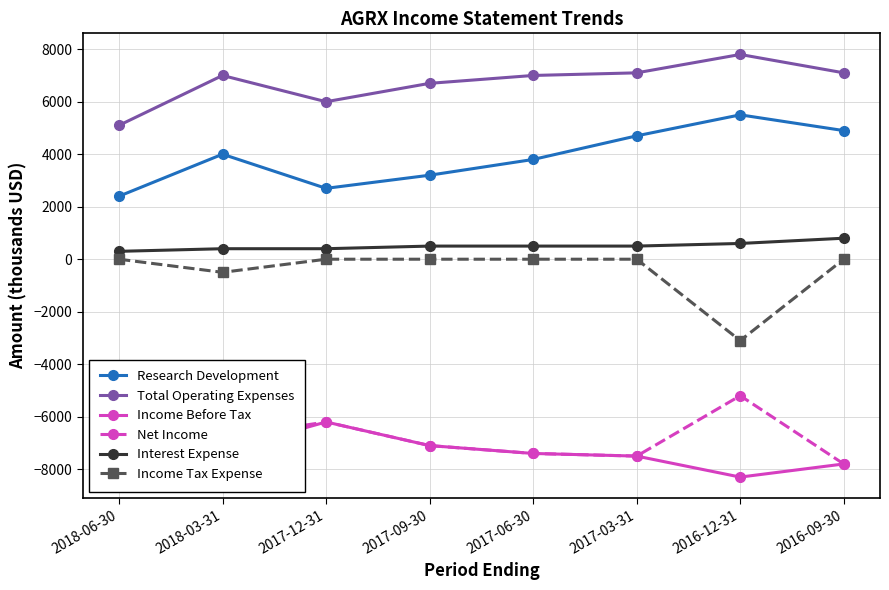

What is the average value of the Income Before Tax series?

-7112